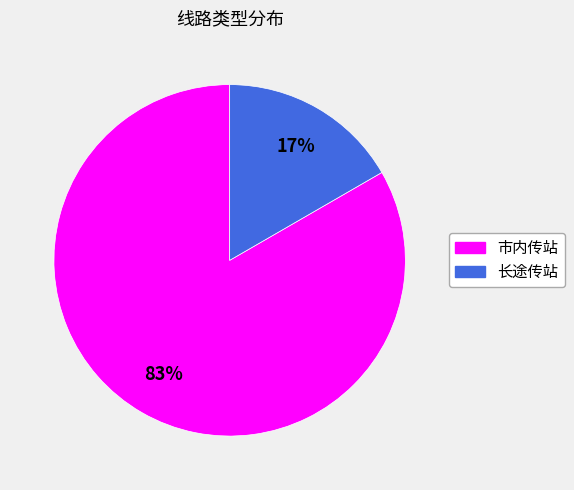

Which has a higher value, 市内传站 or 长途传站?

市内传站